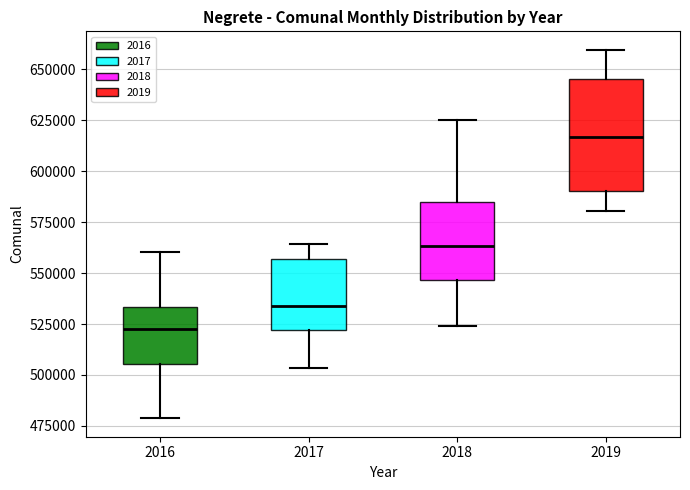

Which box has the lowest median line?

2016